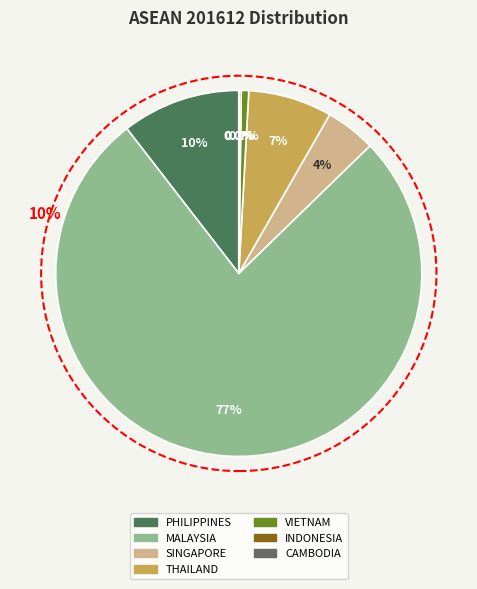

Do CAMBODIA and SINGAPORE together represent more than half of the pie?

No